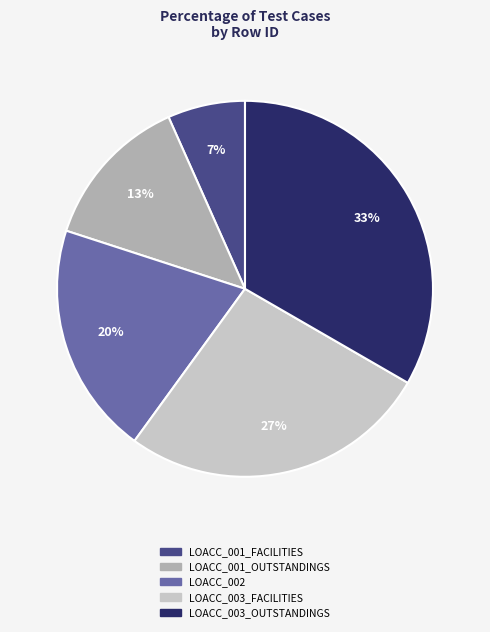

The LOACC_003_FACILITIES slice represents 27% of the pie. True or false?

True